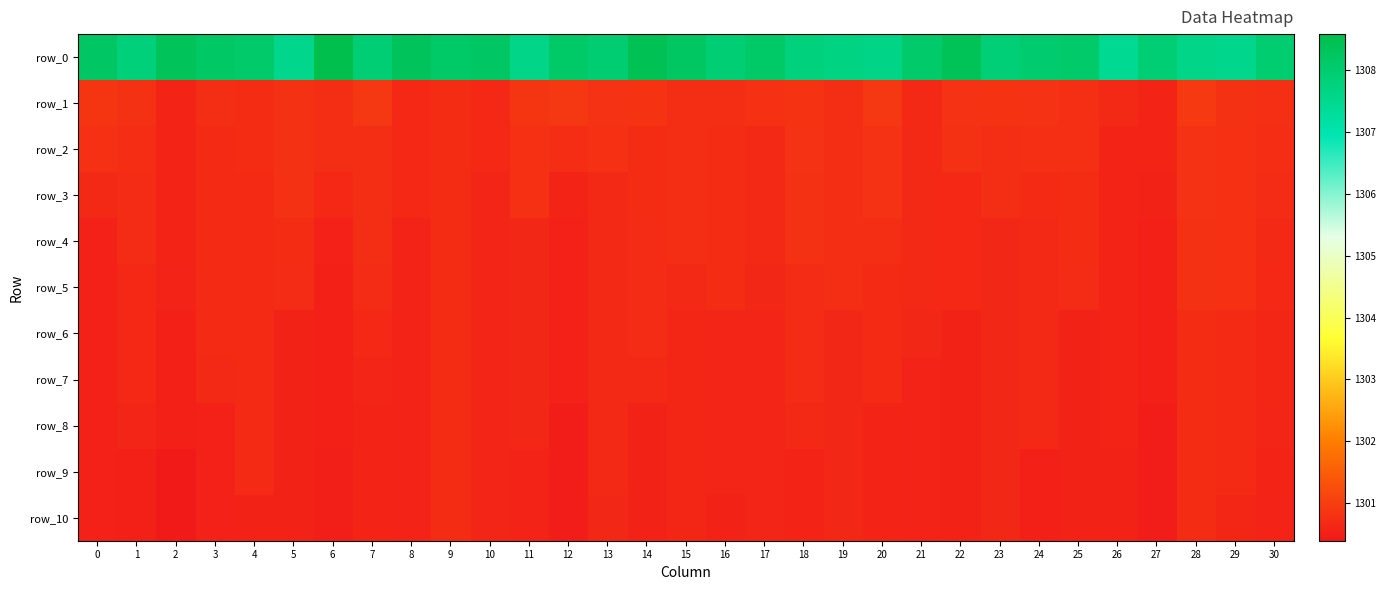

Read the row_9 value at 1.

1300.5